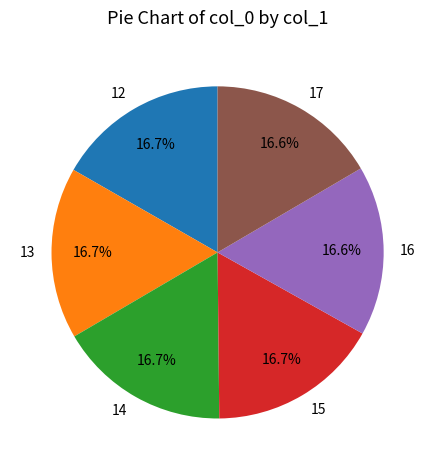

Is there a majority slice in this chart?

No